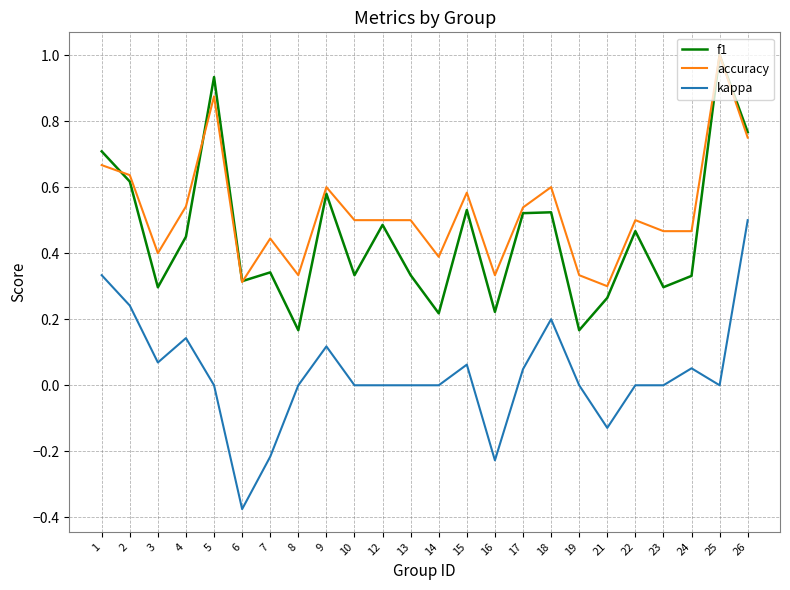

True or false: f1 and kappa cross at least once.

False